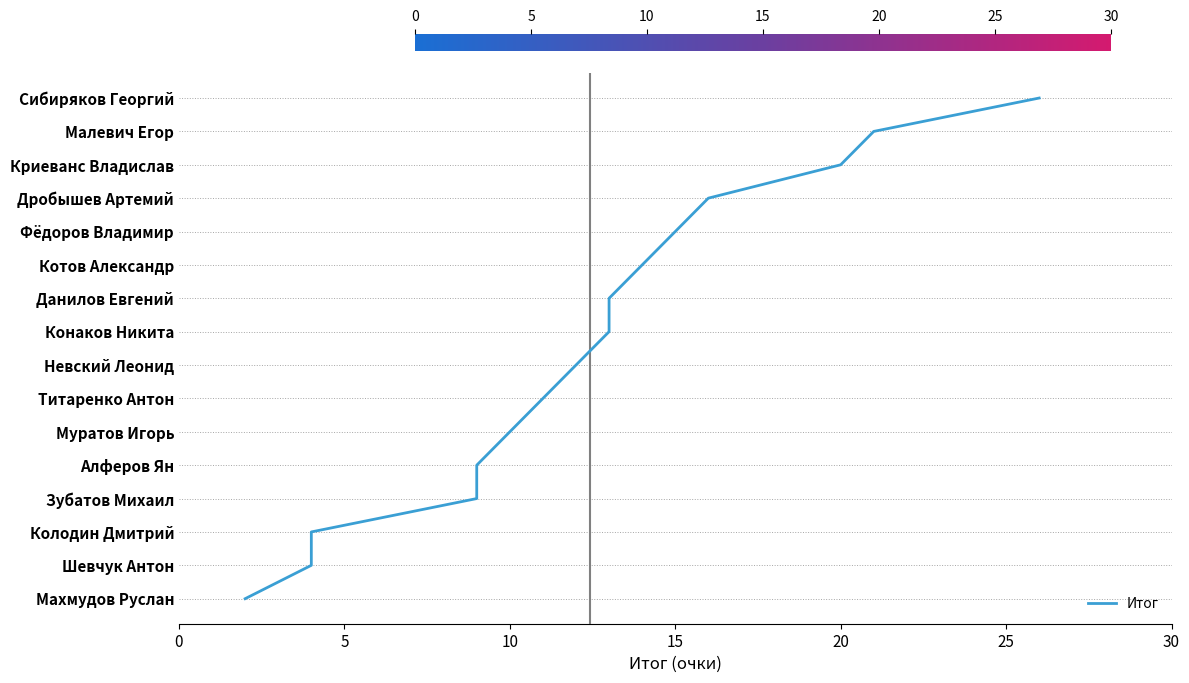

Does the chart display data point markers on the line(s)?

No